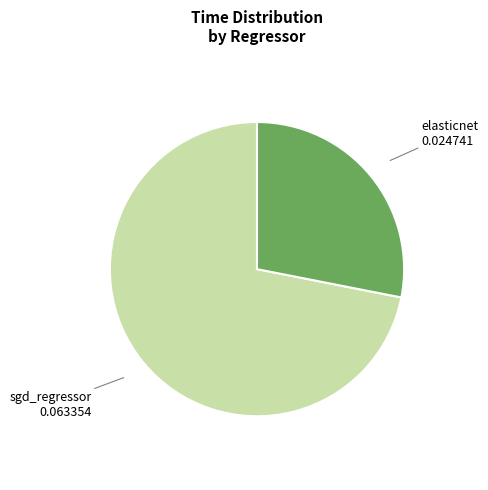

Is there a majority slice in this chart?

Yes